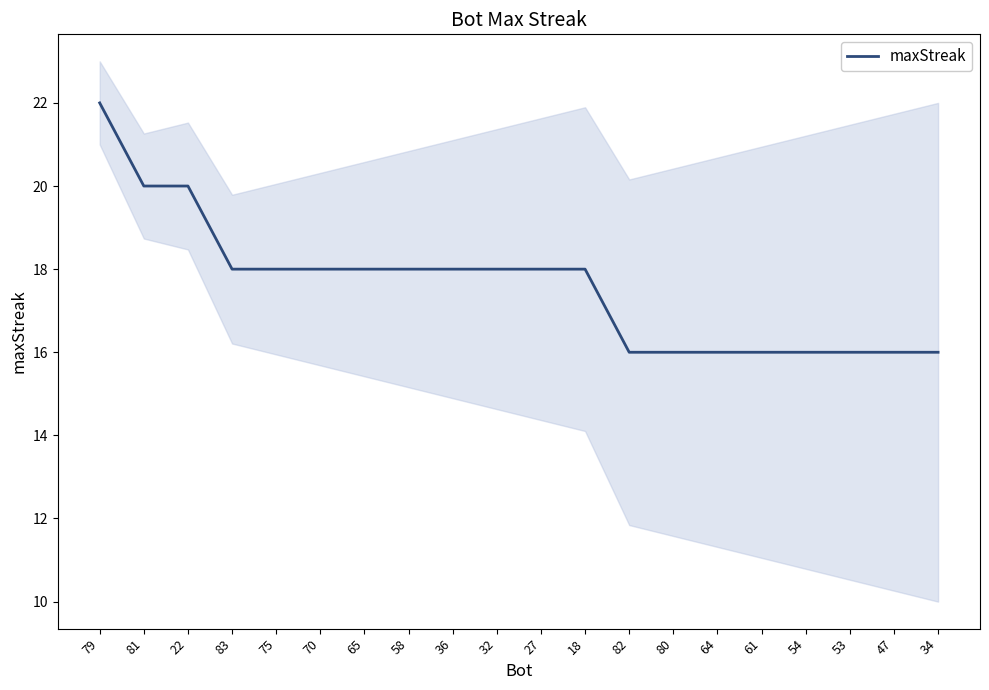

The value at 82 is 16. True or false?

True